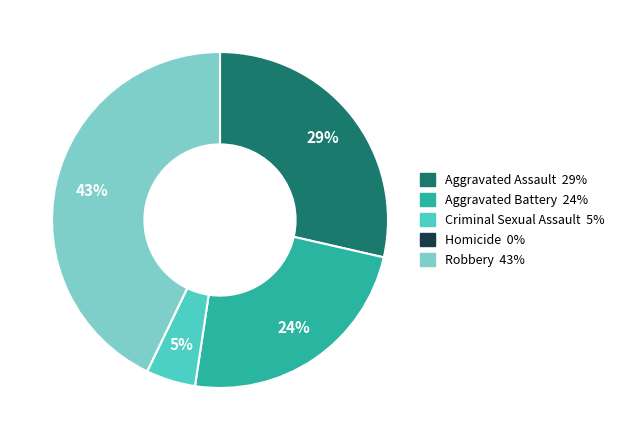

To the nearest percent, what percentage of the pie is Criminal Sexual Assault?

5%